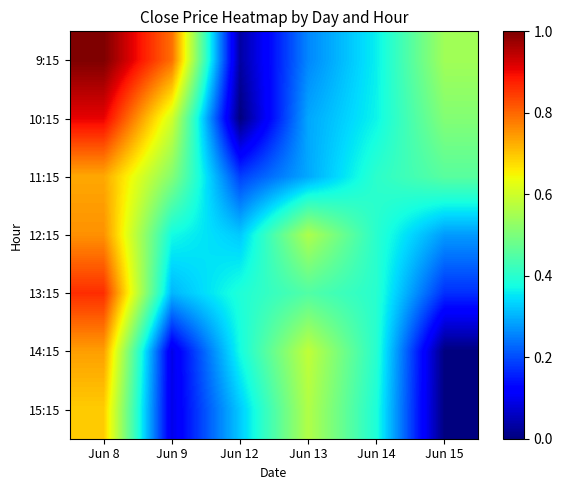

List the series in order of their peak value, highest first.

9:15, 10:15, 13:15, 12:15, 14:15, 11:15, 15:15